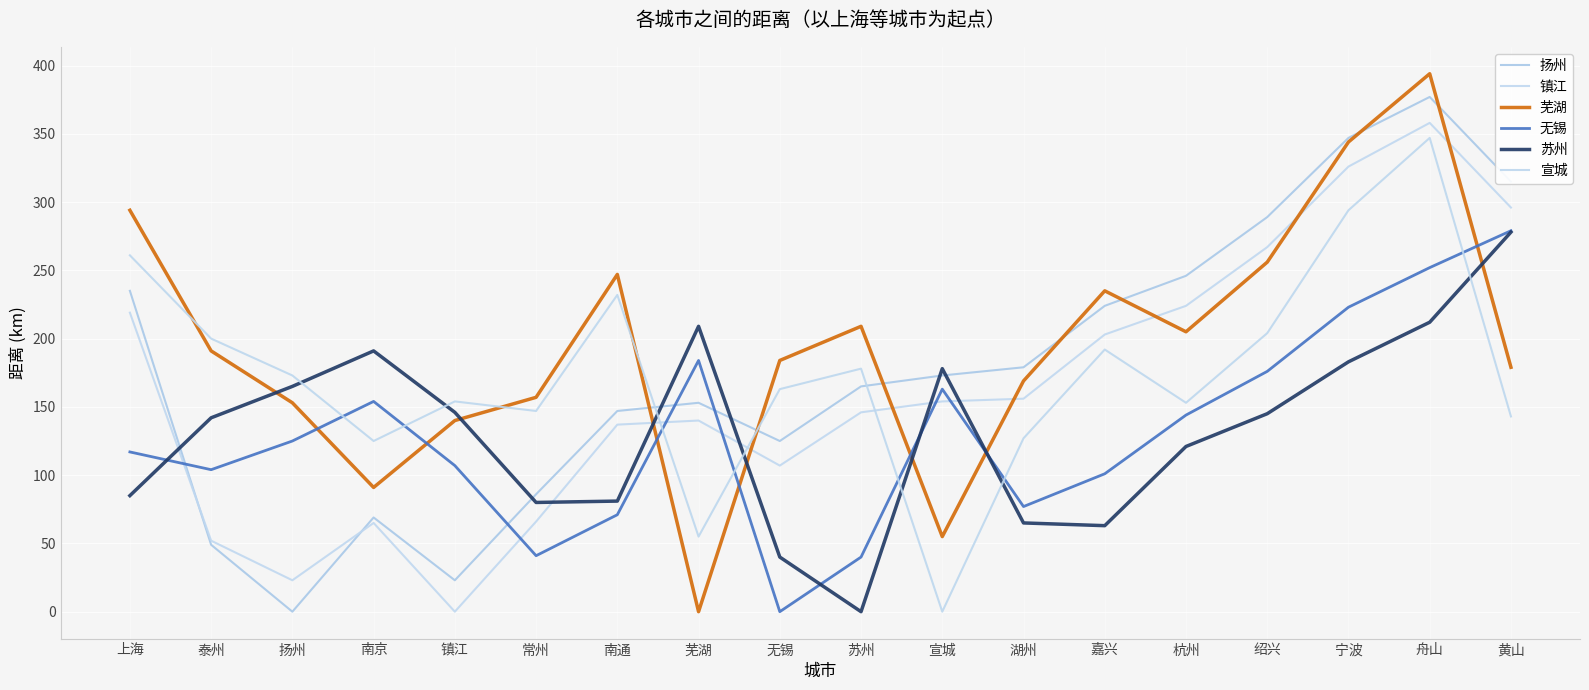

True or false: 宣城 has more than 1 interior local peaks.

True